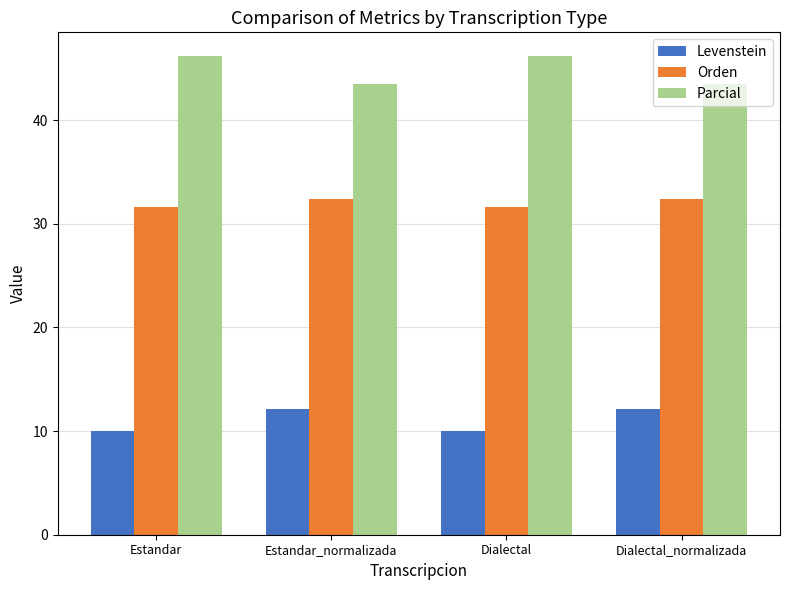

What is the maximum value for Parcial?

46.2